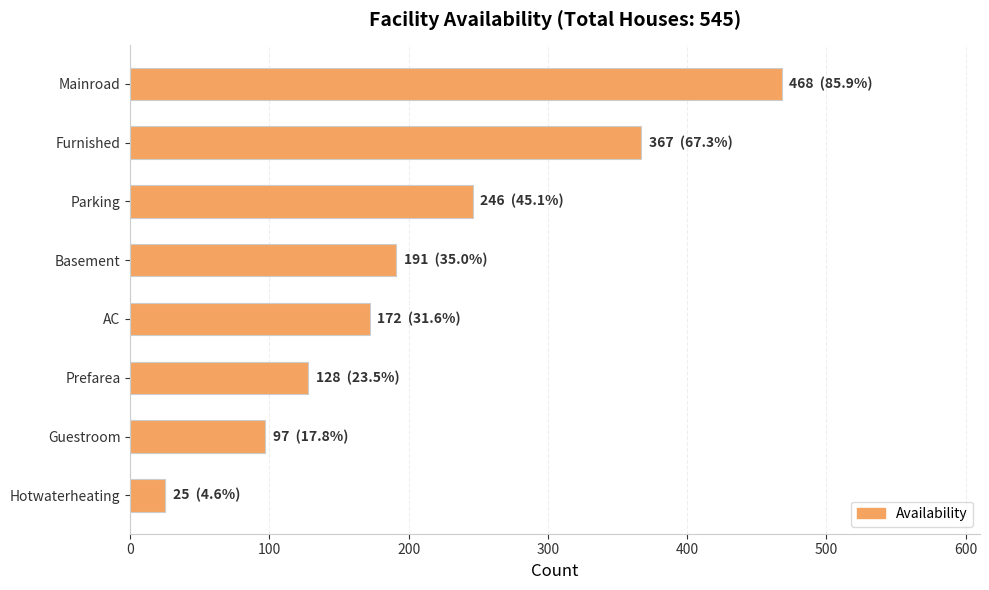

Reading top to bottom, transcribe all the data shown in this chart.

Mainroad=468	Furnished=367	Parking=246	Basement=191	AC=172	Prefarea=128	Guestroom=97	Hotwaterheating=25